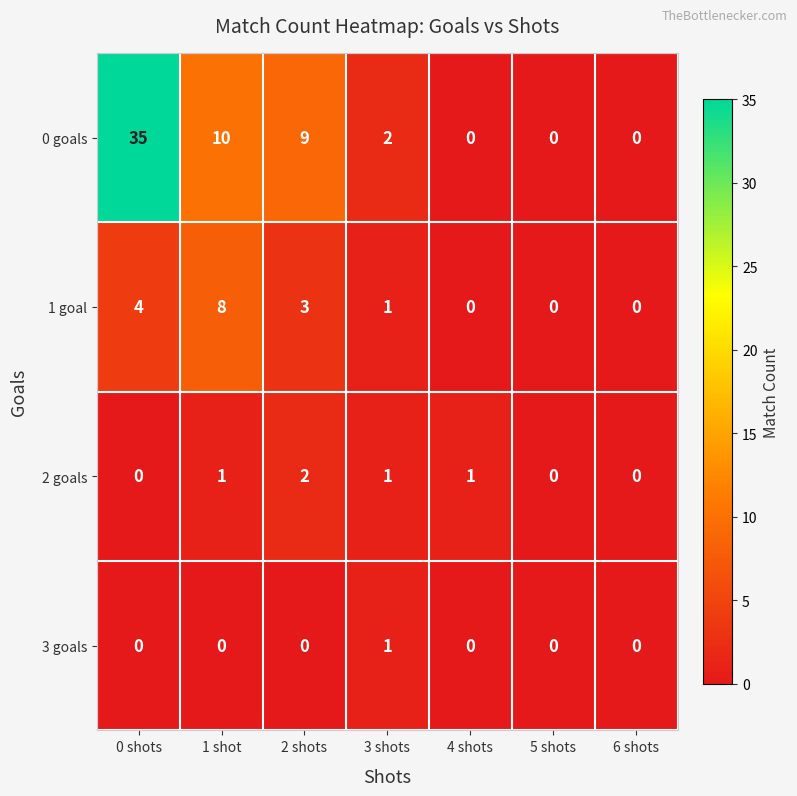

What is the average value of the 0 goals series?

8